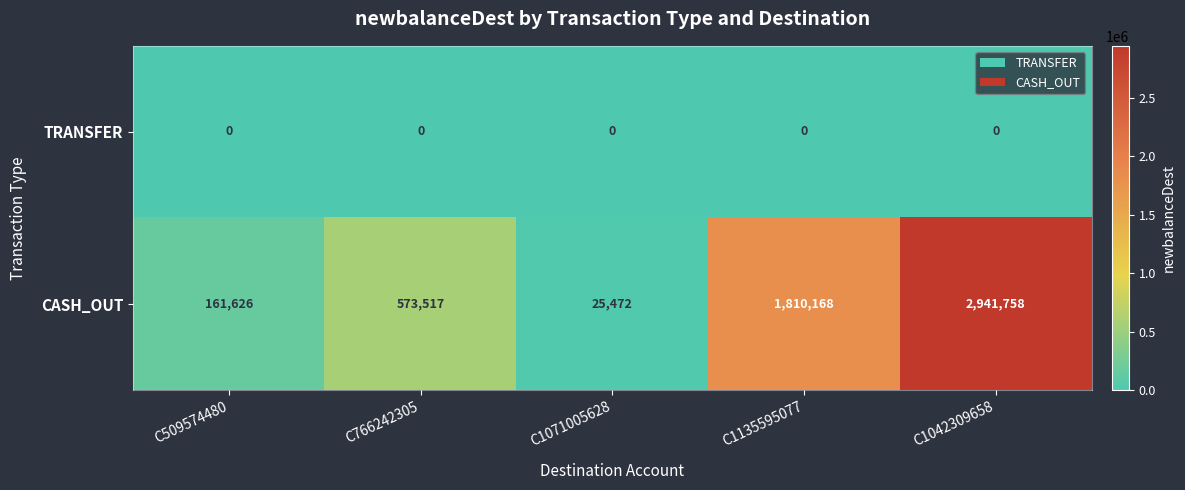

Which series has the largest total across all categories?

CASH_OUT